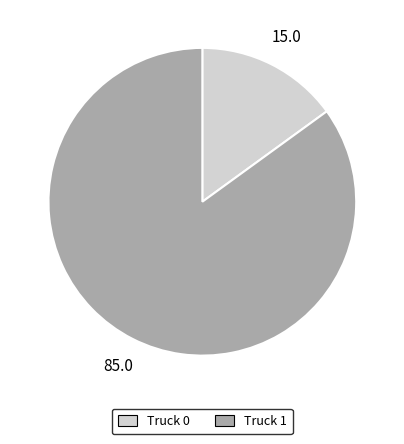

What is the smallest slice in the pie chart?

Truck 0